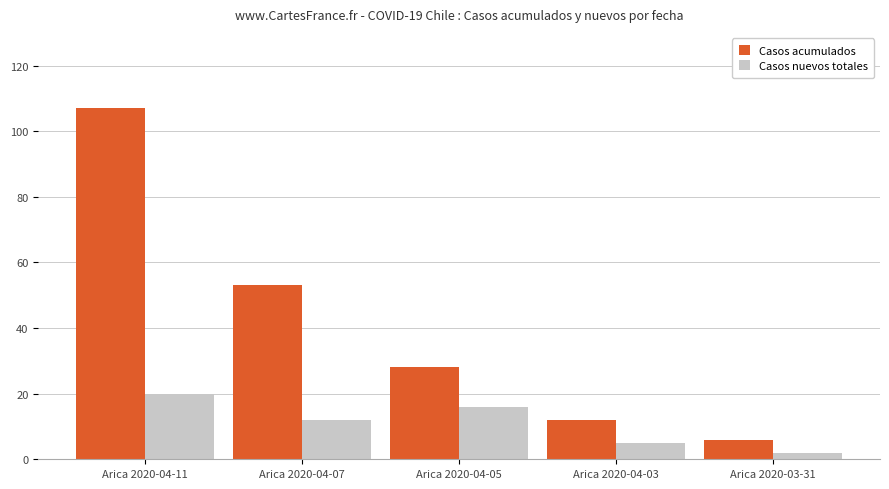

What position from the right is Arica 2020-03-31?

1